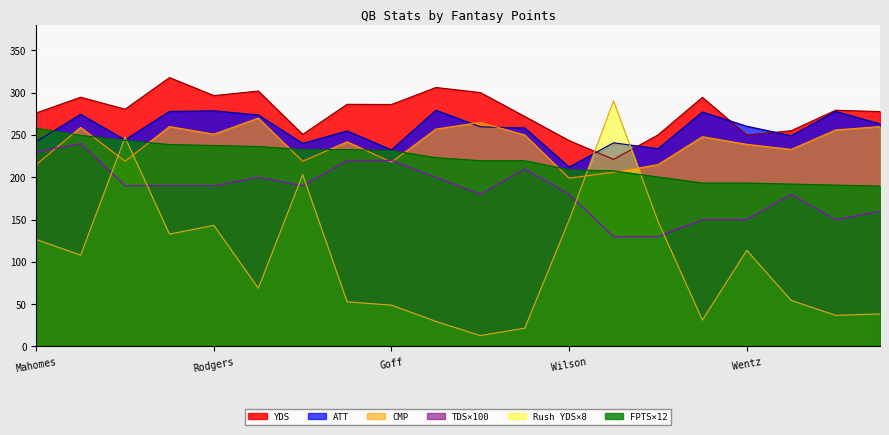

List the labels in order of FPTS value, smallest first.

Carr, Flacco, Stafford, Keenum, Wentz, Smith, Newton, Wilson, Brees, Brady, Roethlisberger, Goff, Trubisky, Dalton, Cousins, Rodgers, Winston, Watson, Luck, Mahomes